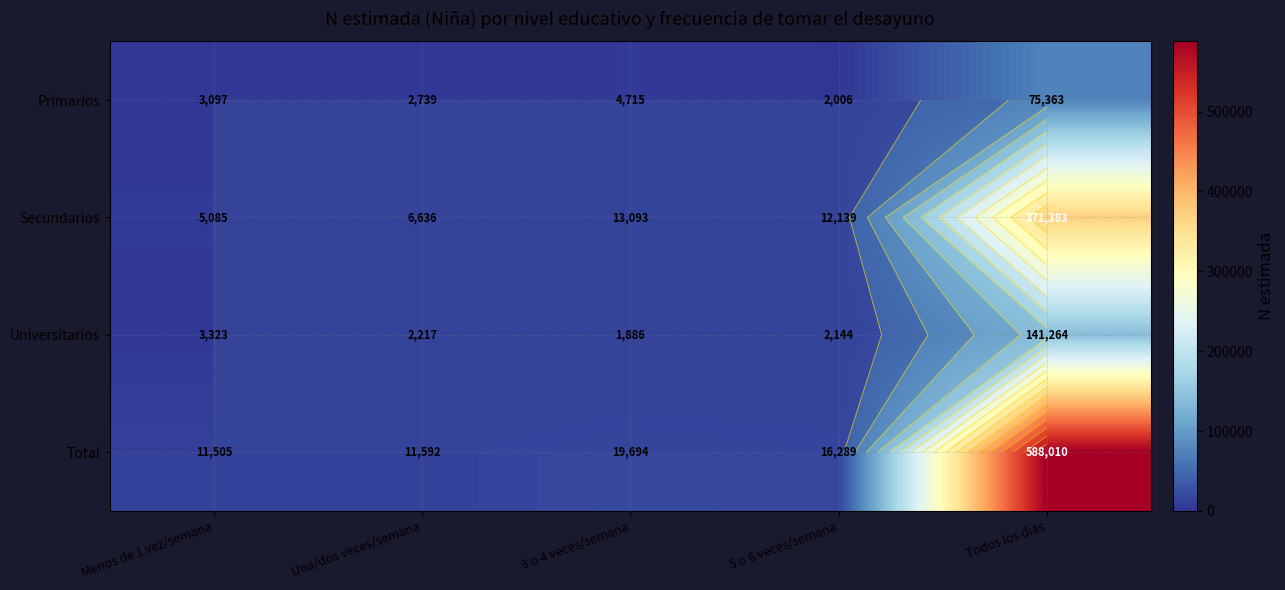

Is it true that Primarios equals 2739 at Una/dos veces/semana?

True